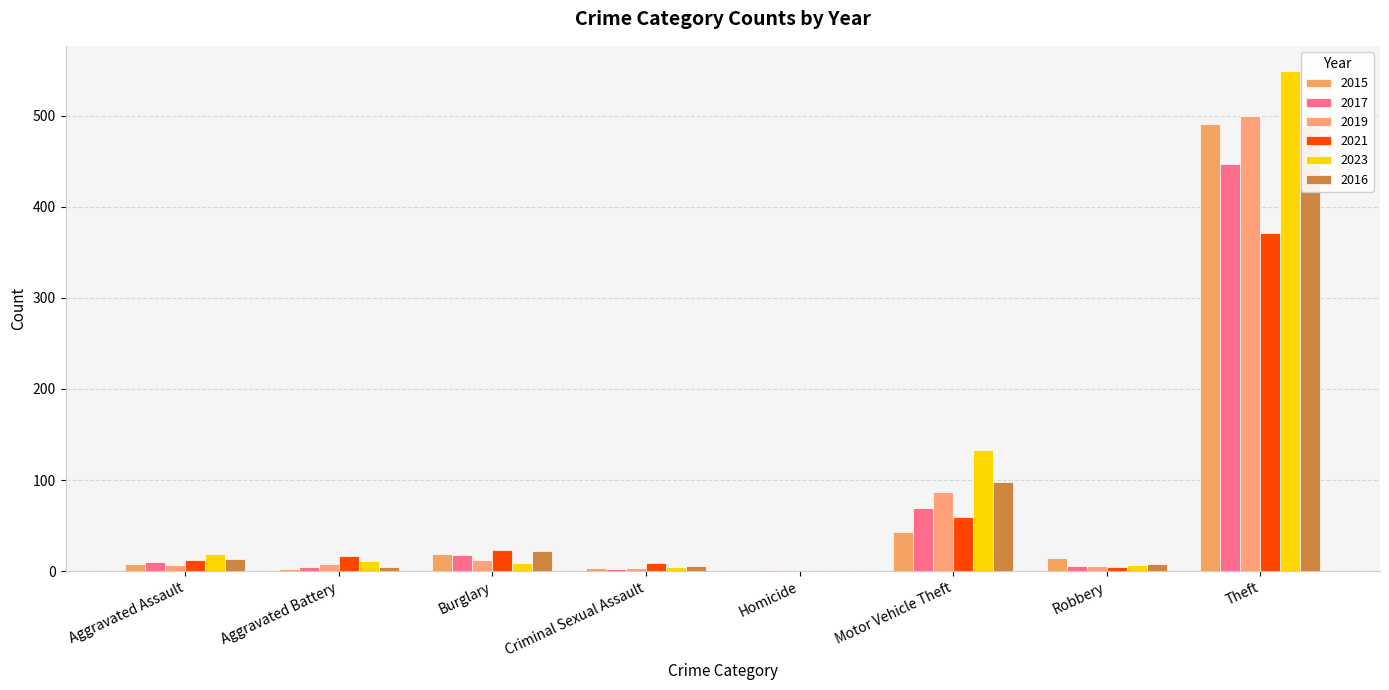

Rank the categories by 2023 value from highest to lowest.

Theft, Motor Vehicle Theft, Aggravated Assault, Aggravated Battery, Burglary, Robbery, Criminal Sexual Assault, Homicide